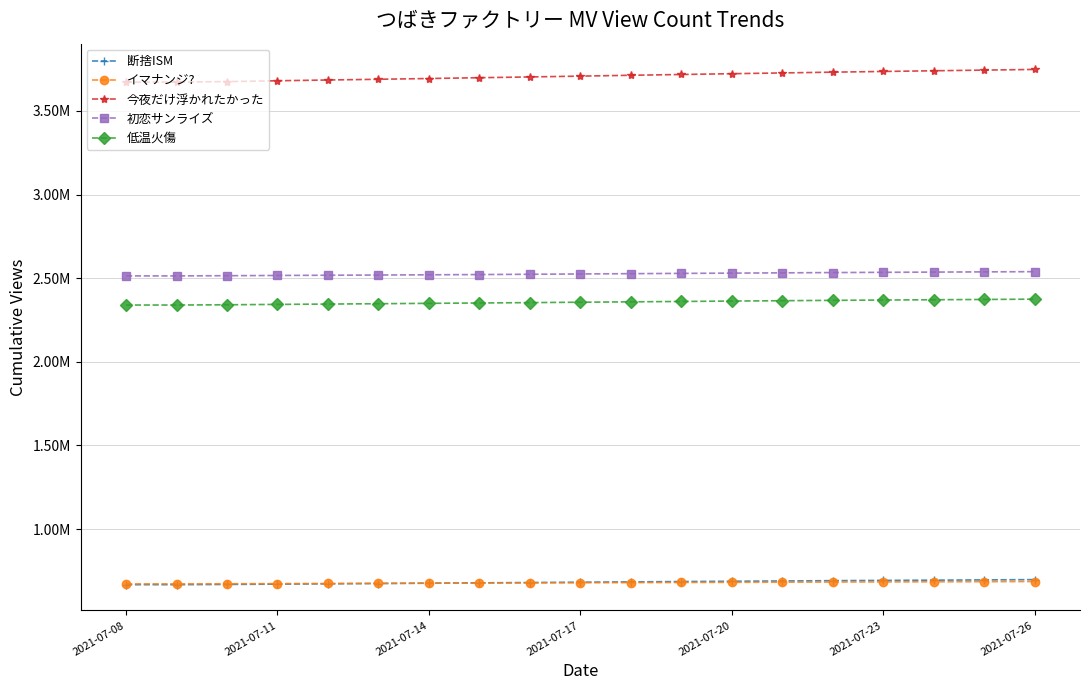

What is the difference between the maximum and minimum values in the 断捨ISM series?

30249